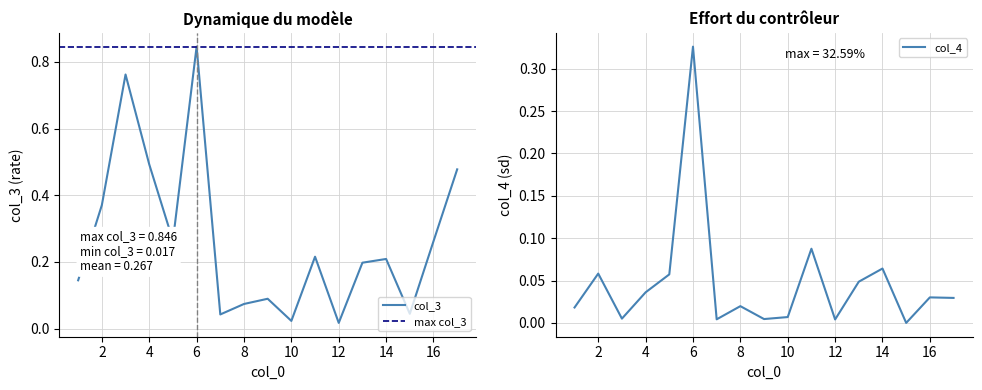

How many distinct data groups are displayed?

2